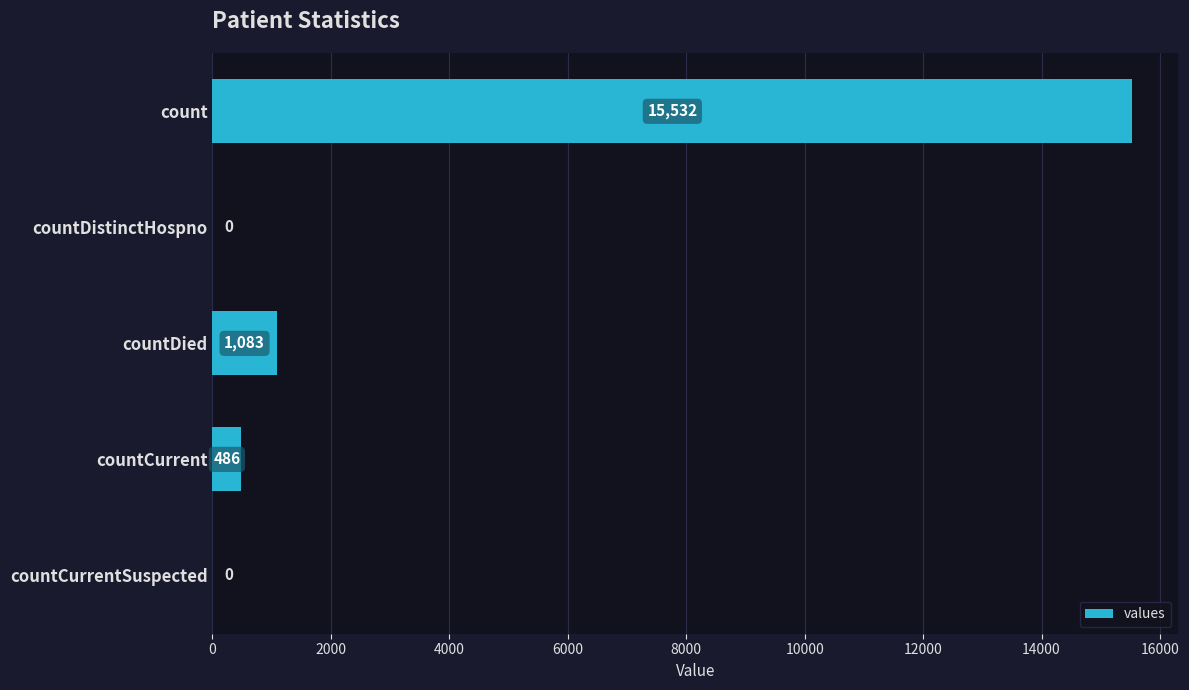

What is the maximum value shown in the chart?

15532